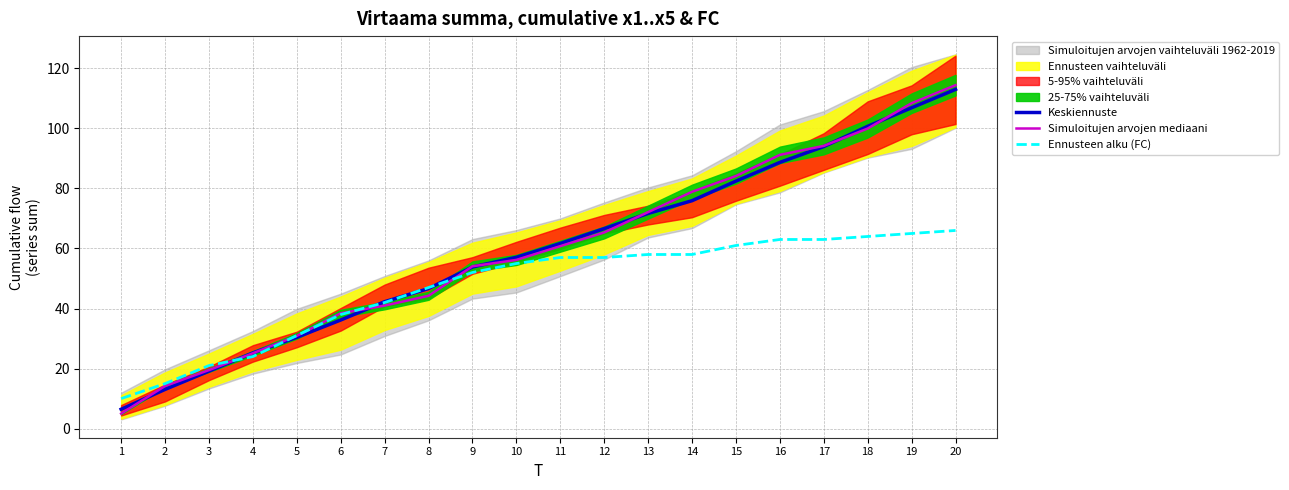

Is it true that Simuloitujen arvojen mediaani equals 51.7 at 20?

False